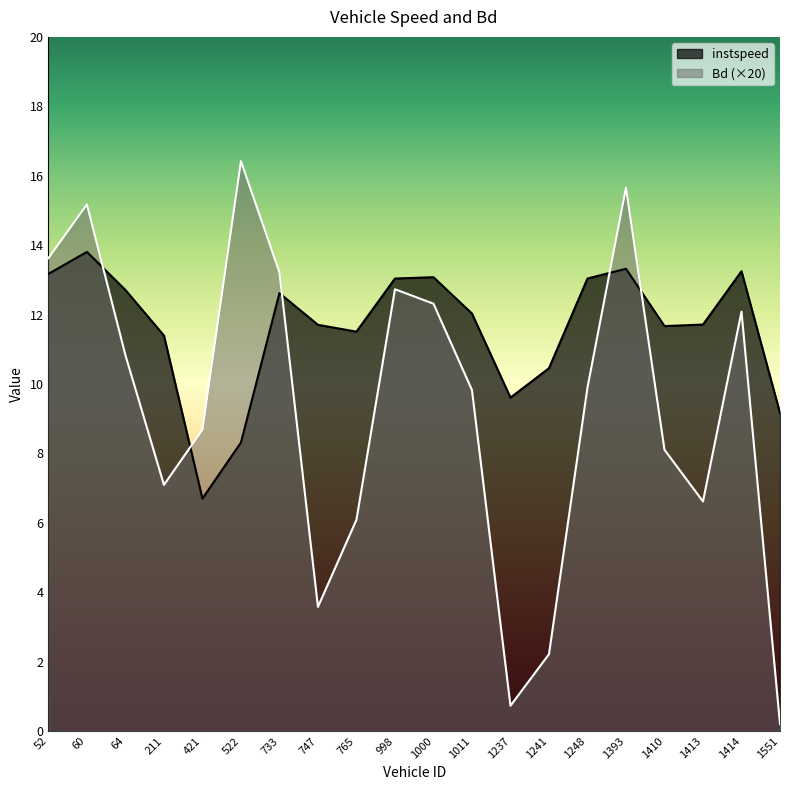

Rank the series by their maximum value, from lowest to highest.

instspeed, Bd (×20)